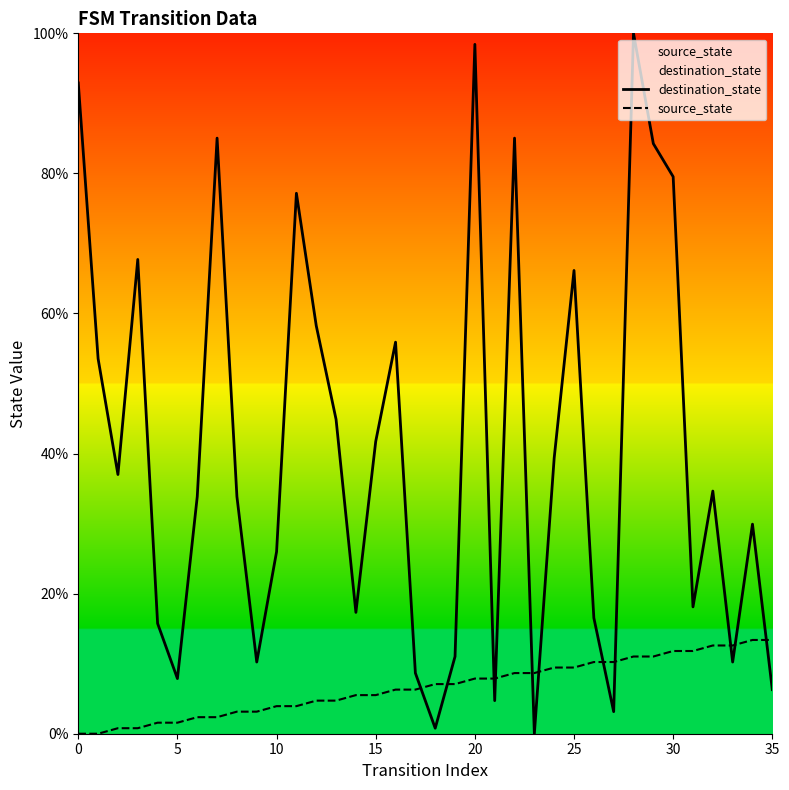

Which series has the largest range (max minus min)?

destination_state